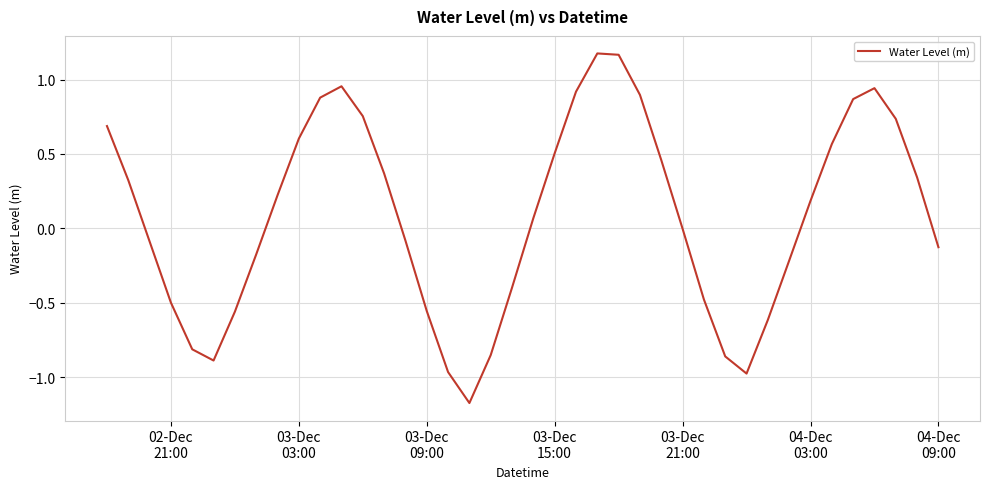

What is the smallest value displayed?

-1.2